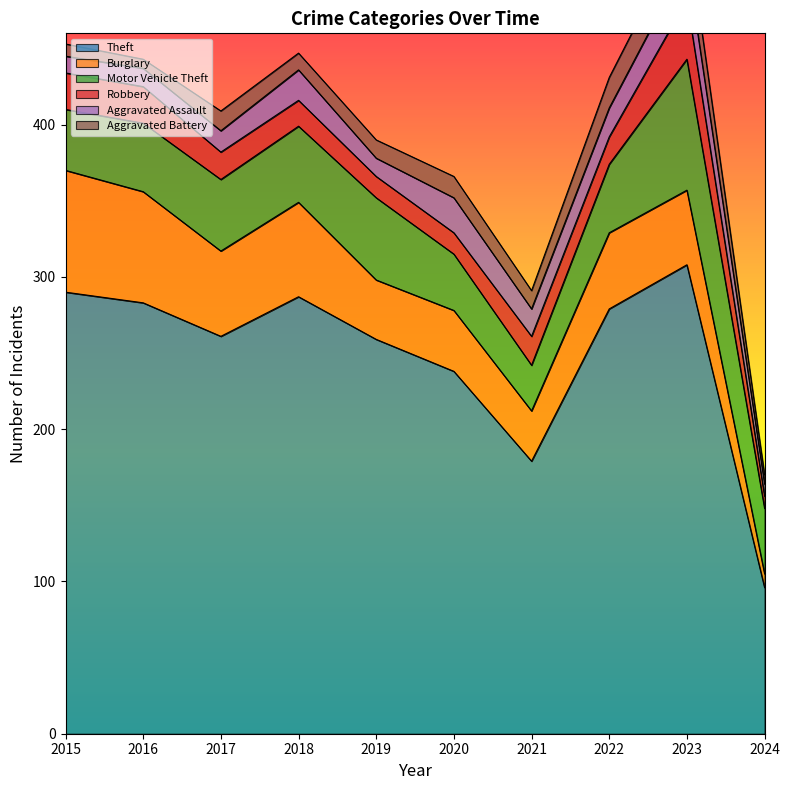

The value of Aggravated Assault at 2024 is 13. True or false?

False